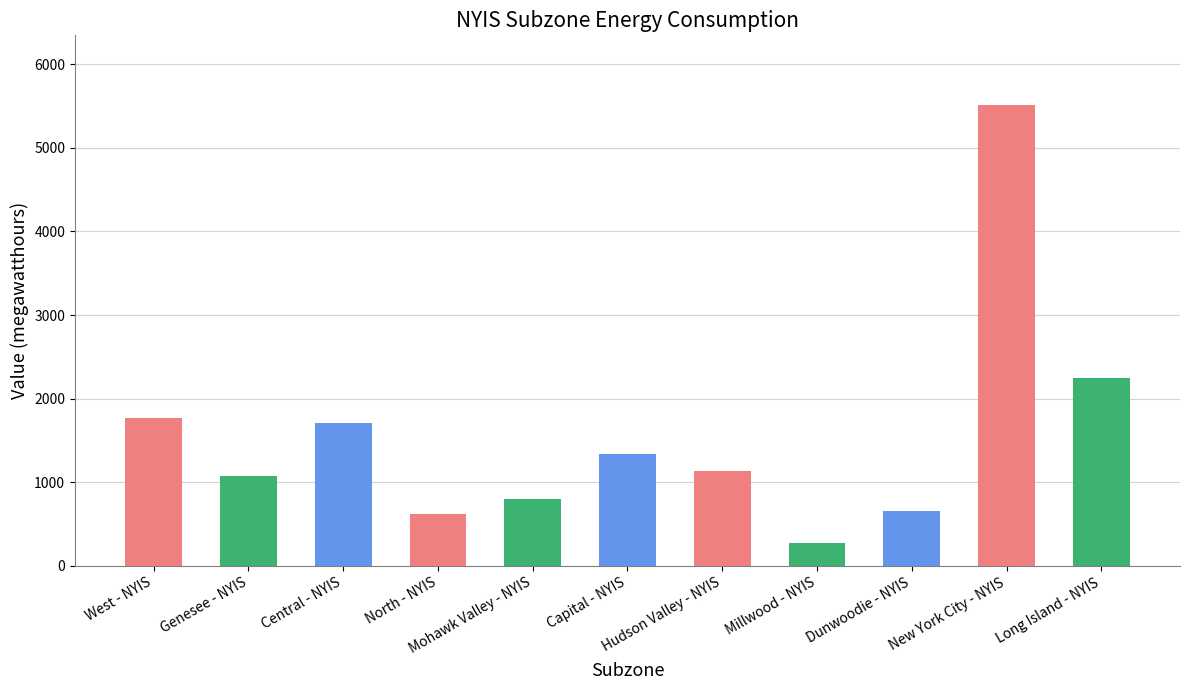

What is the greatest value displayed?

5517